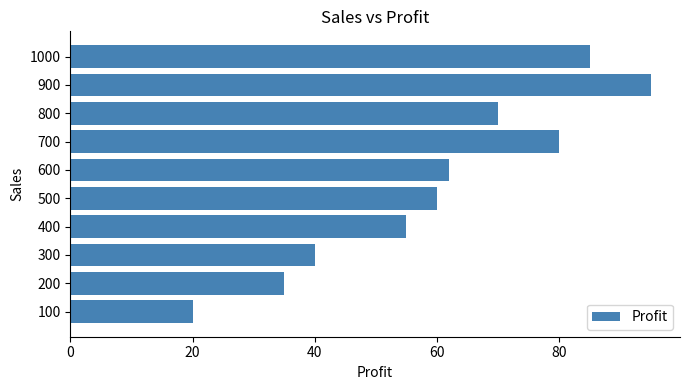

What is the minimum value shown in the chart?

20